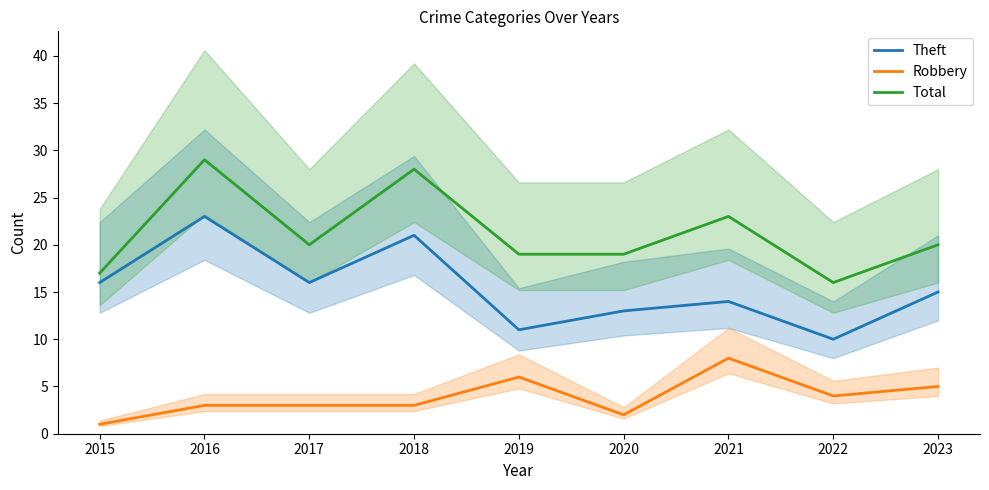

What is the average value of the Theft series?

15